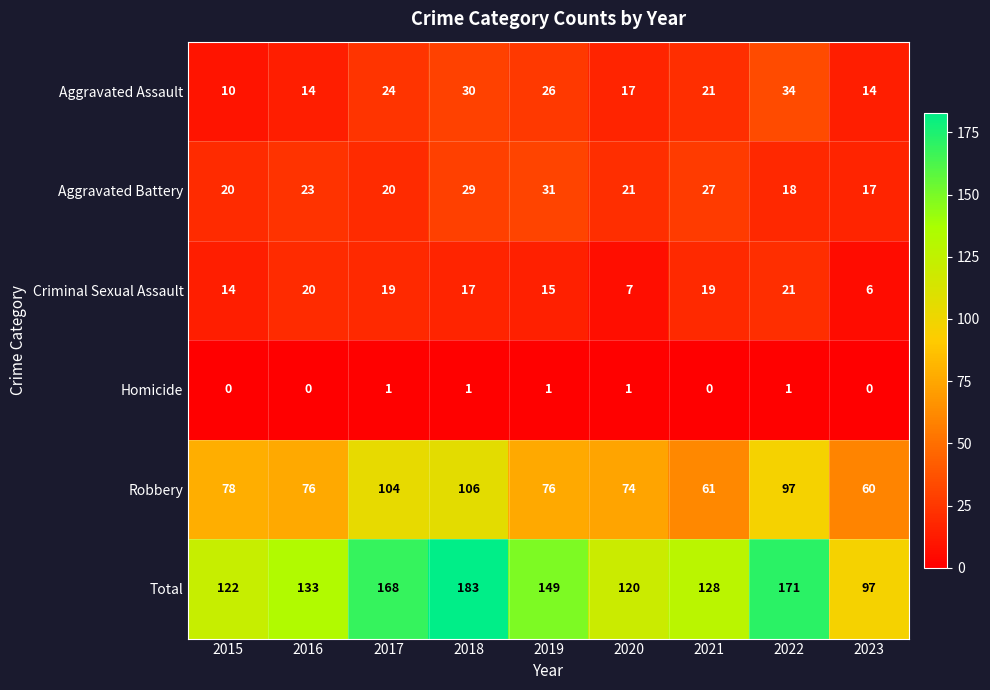

At 2016, list the series in order from largest to smallest.

Total, Robbery, Aggravated Battery, Criminal Sexual Assault, Aggravated Assault, Homicide